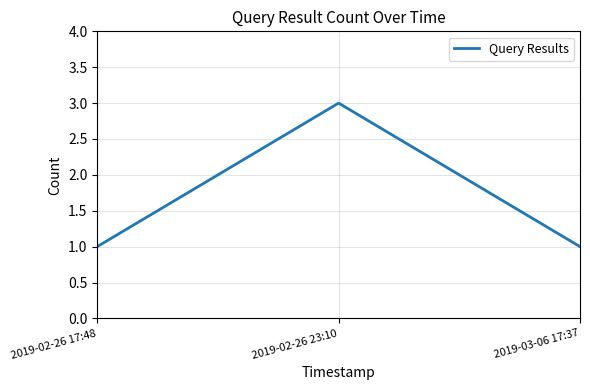

Is it true that the value at 2019-02-26 23:10 is 3?

True